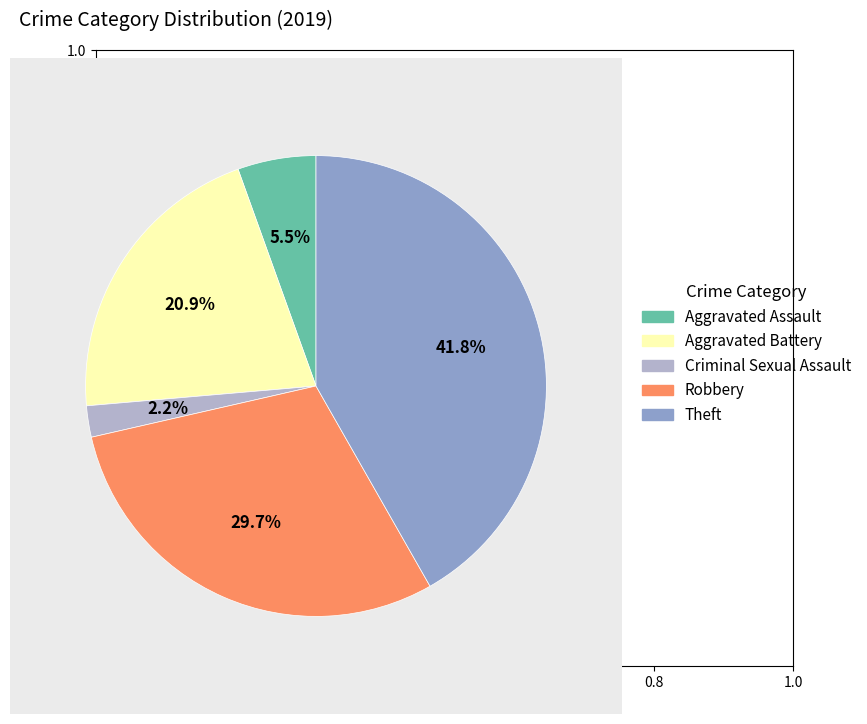

To the nearest percent, what percentage of the pie is Aggravated Battery?

21%